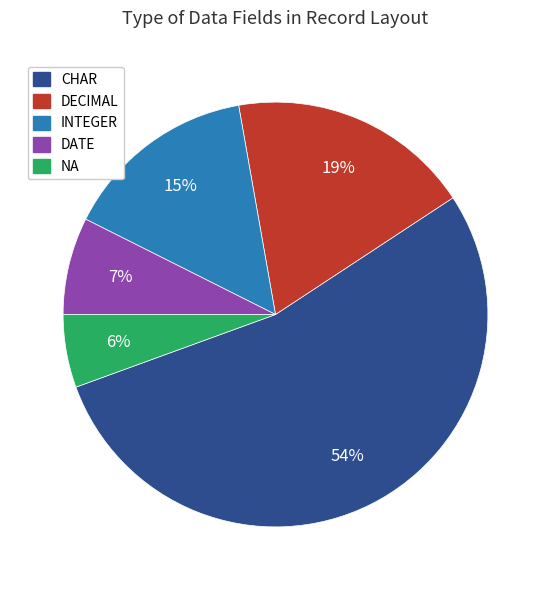

How many segments does this pie chart have?

5